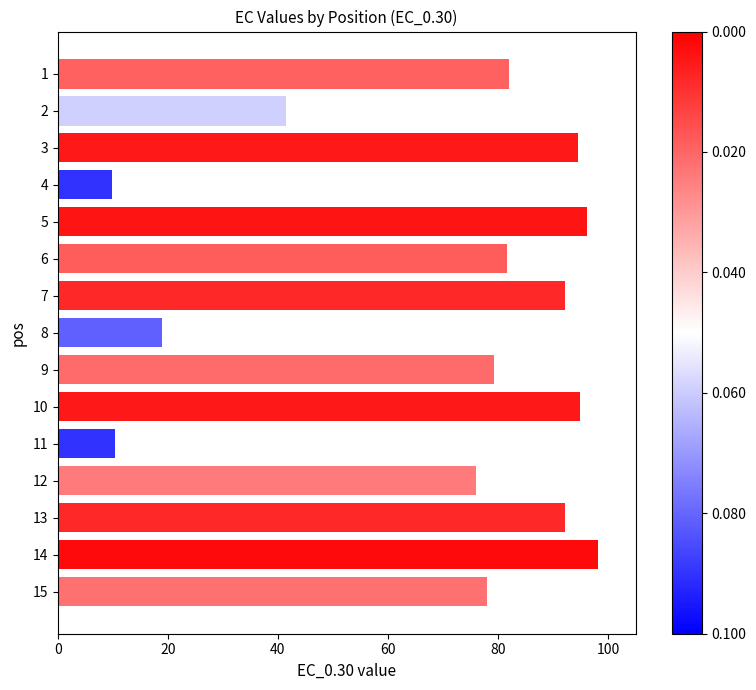

What is the sum of the values at 15 and 7?

170.2